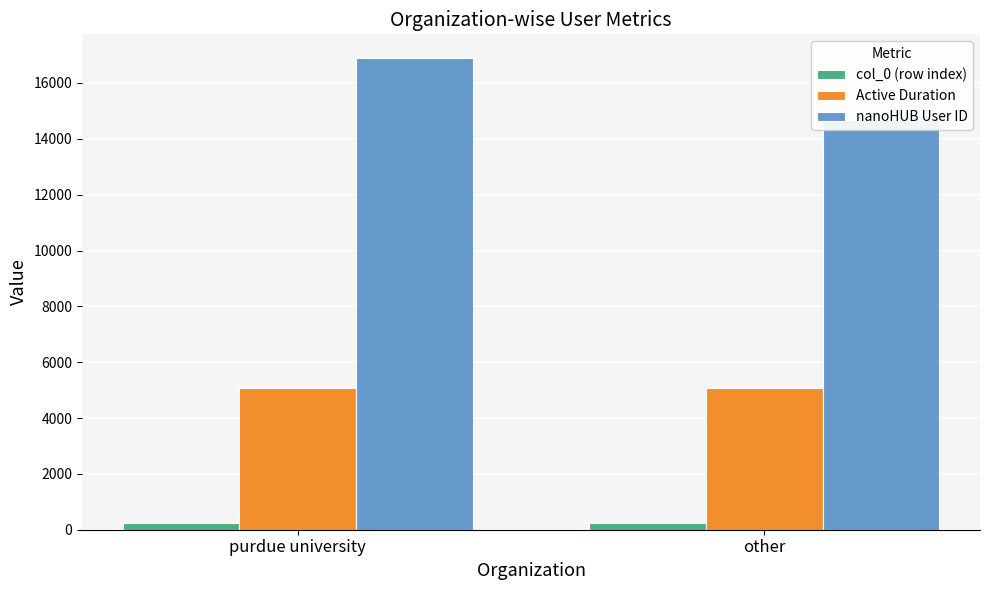

What is the total value across all series at other?

20002